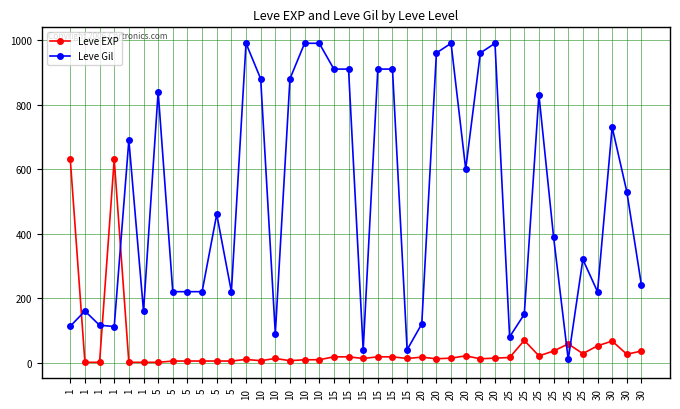

What is the sum of the Leve EXP values at 25 and 1?

59